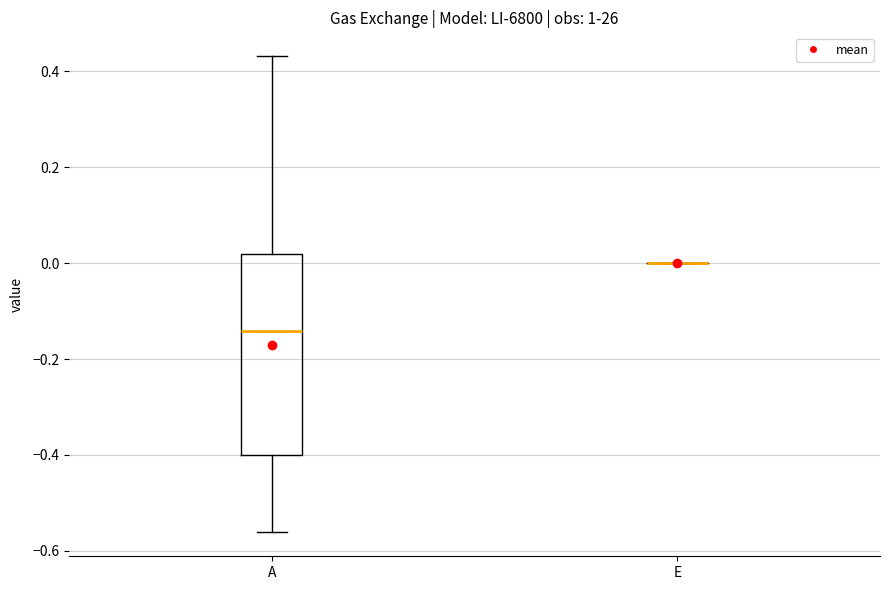

Reading left to right, read every box against the y-axis: the position of its median line, the range the box covers, and the ends of its whiskers. The values are not printed on the chart, so give them approximately, as read against the axis.

A: median -0.14, box -0.40 to 0.02, whiskers -0.56 to 0.44
E: box collapsed to a line at 0.00, whiskers 0.00 to 0.00